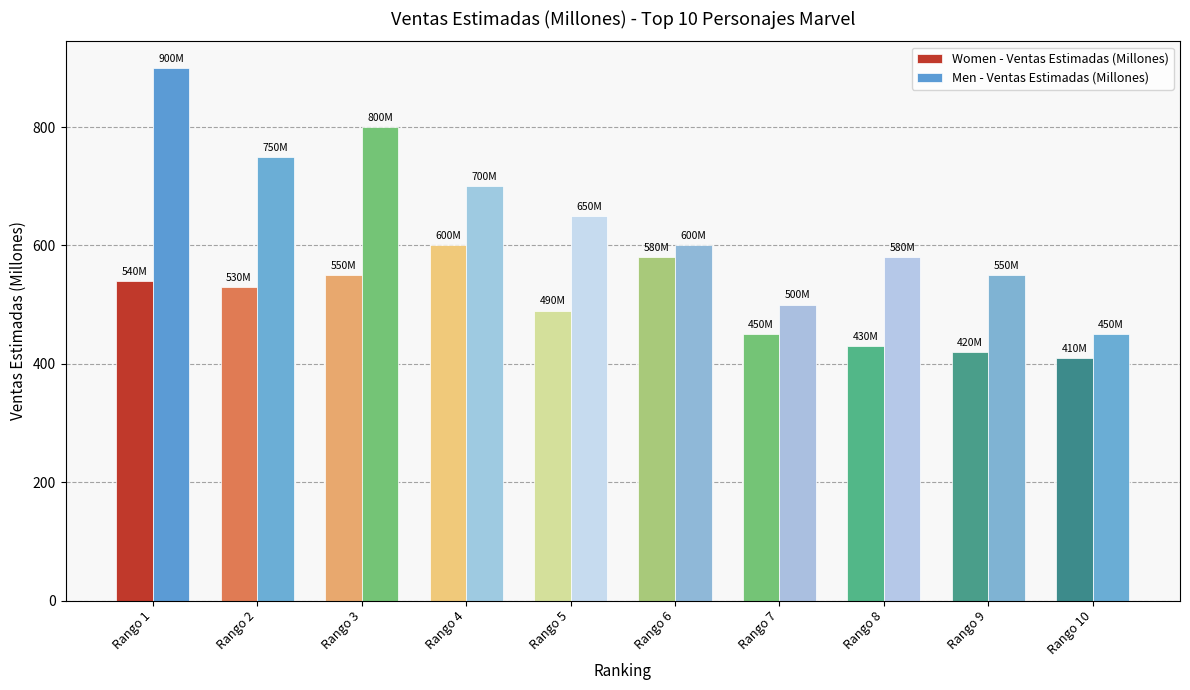

How many bars are there in total?

20